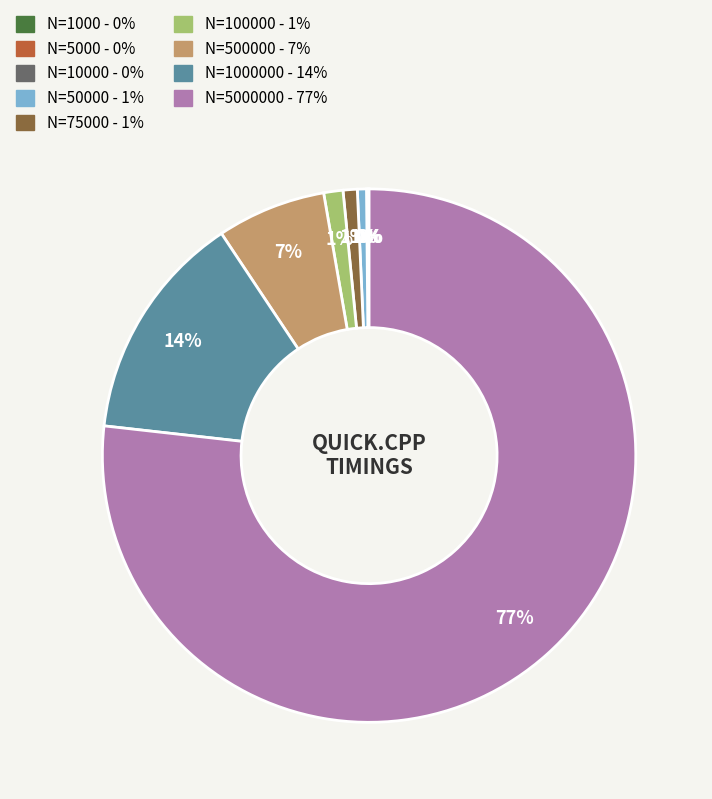

Does any single category account for the majority?

Yes